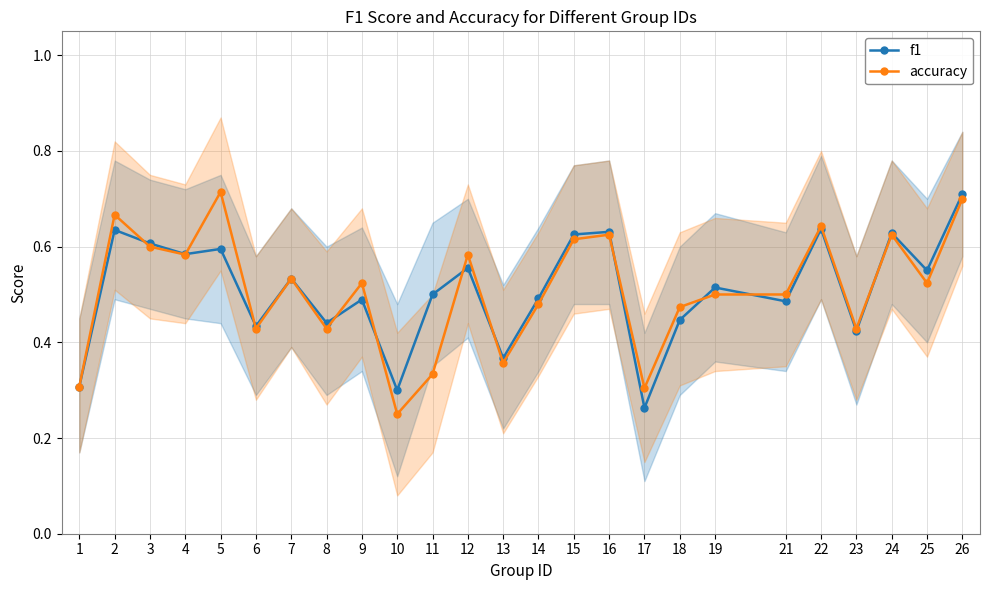

Is the value of accuracy at 17 greater than the value of f1 at 13?

No